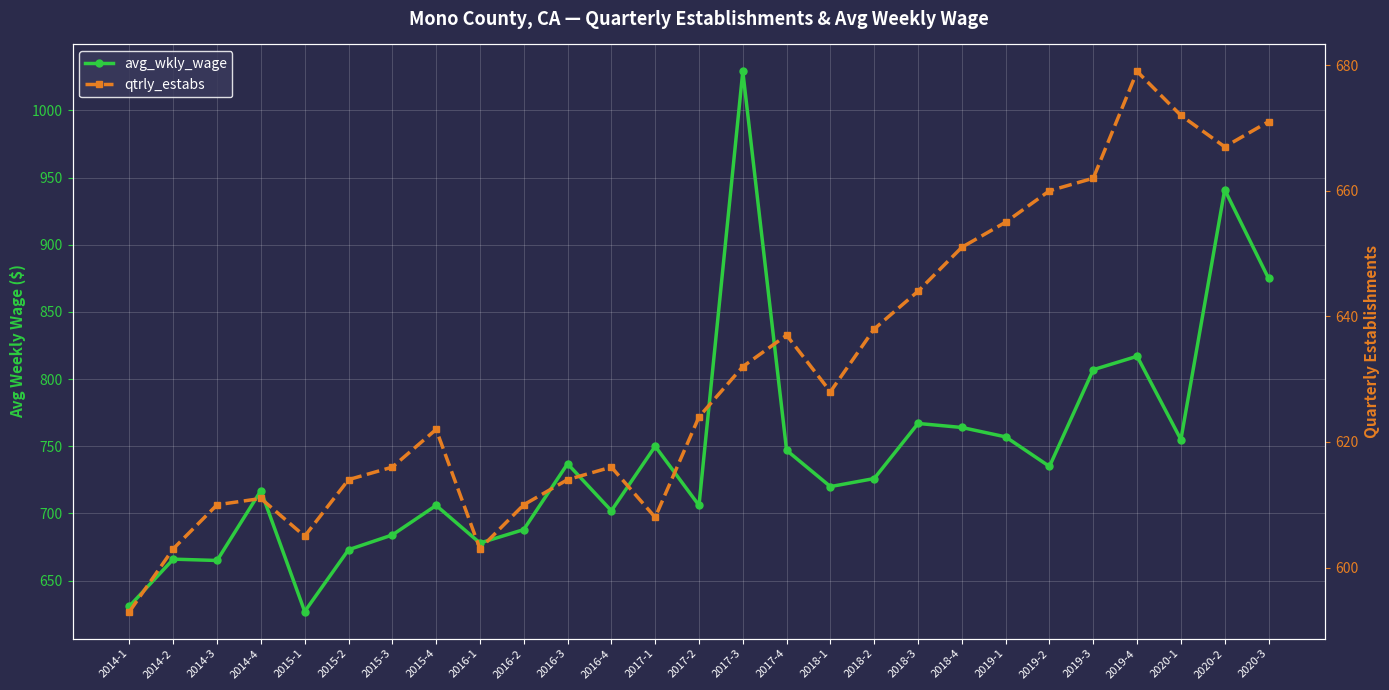

True or false: avg_wkly_wage and qtrly_estabs intersect in this chart.

False